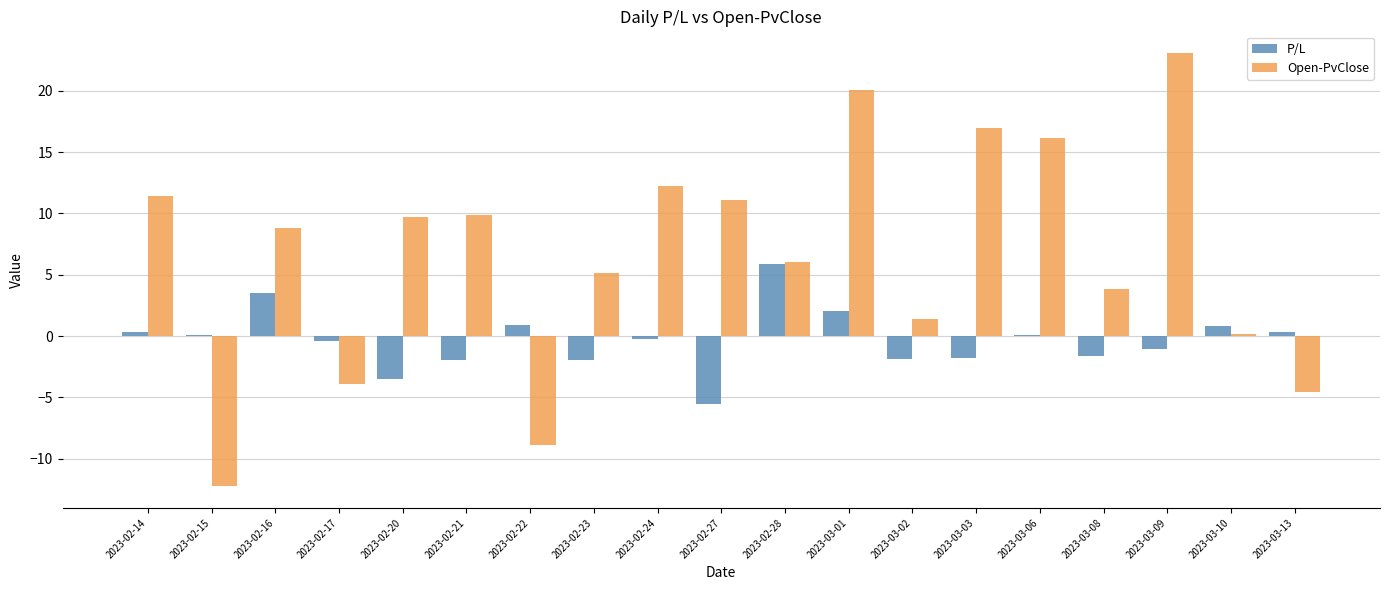

At which category does the chart reach its peak across all series?

2023-03-09